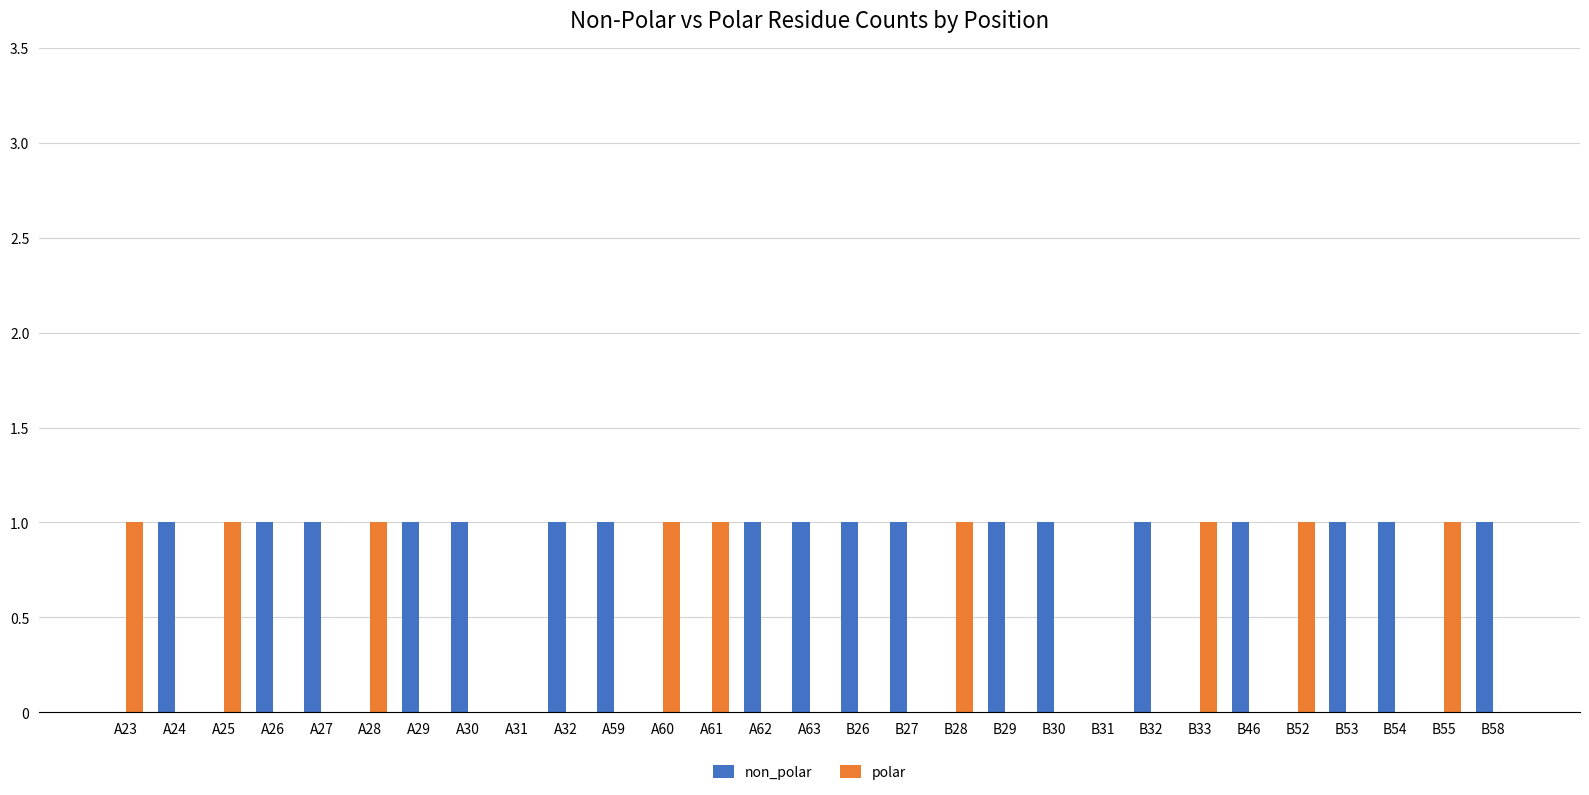

Which series has the largest total across all categories?

non_polar